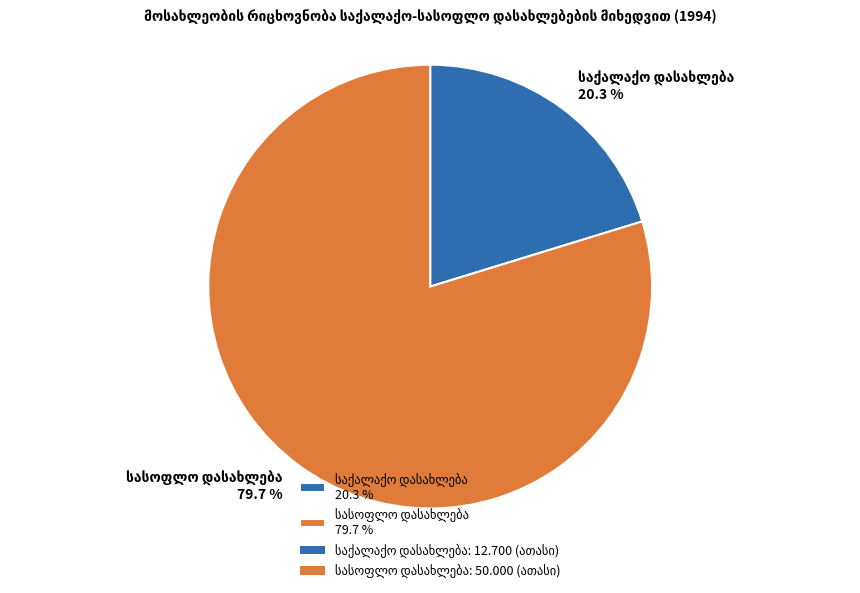

Is there any slice that represents more than half of the pie?

Yes